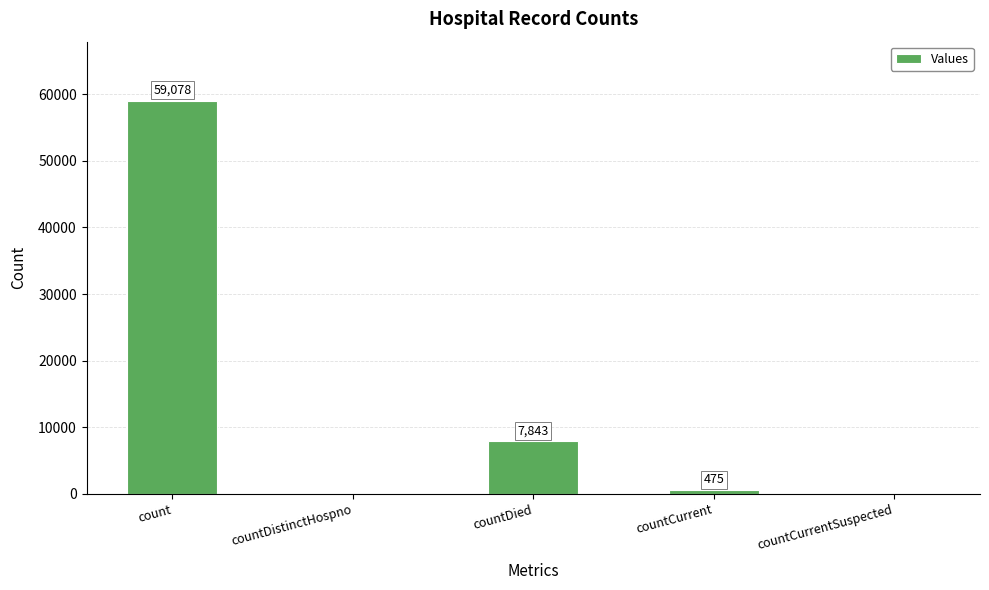

What is the change in value from count to countCurrent?

-58603